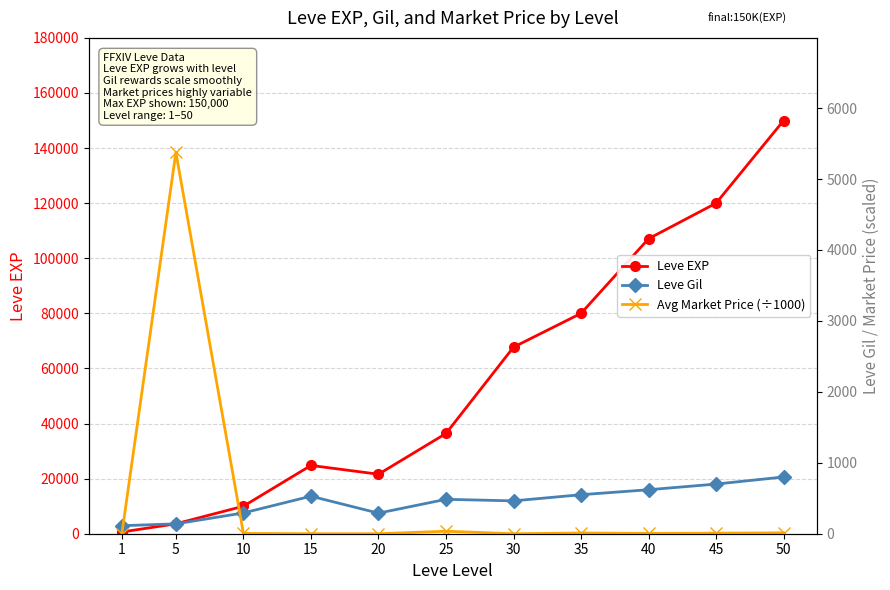

Is it true that Avg Market Price (÷1000) equals 58.3 at 25?

False